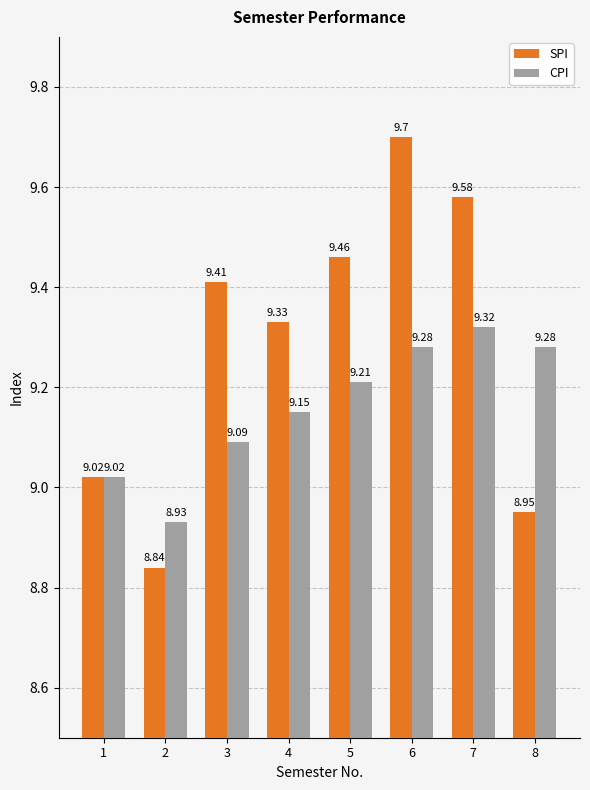

Which series has the widest spread of values?

SPI